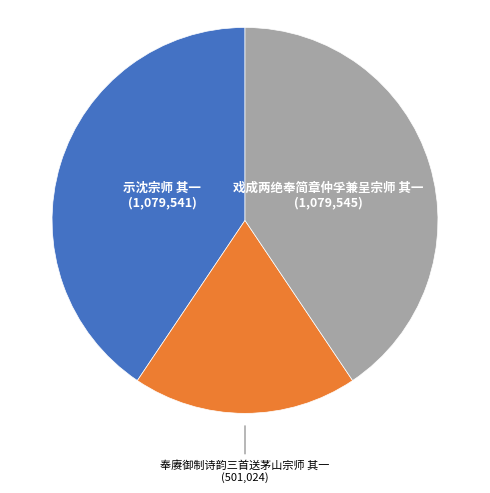

Is there any slice that represents more than half of the pie?

No